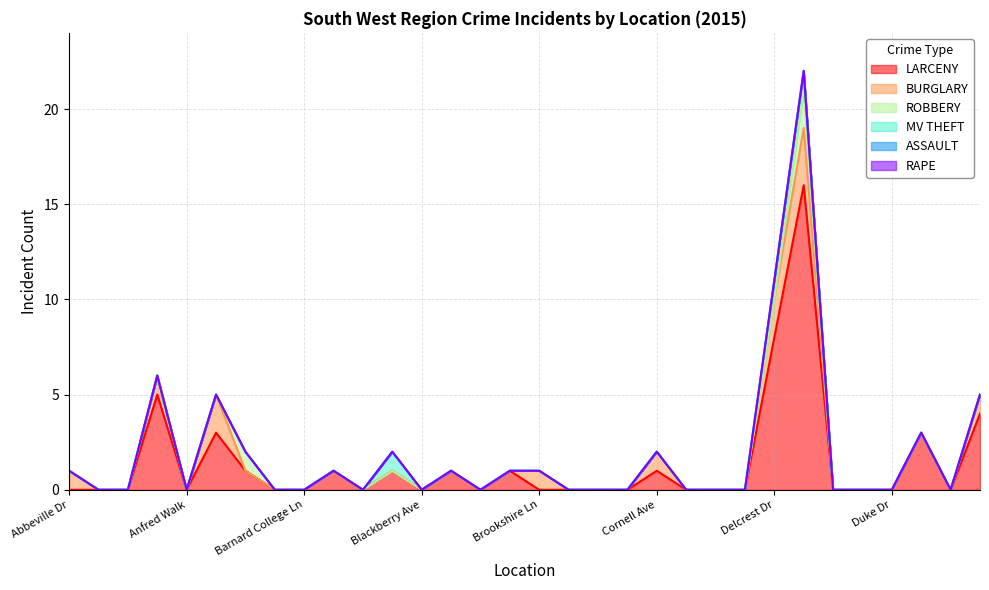

How many data points in ROBBERY are above 0?

2